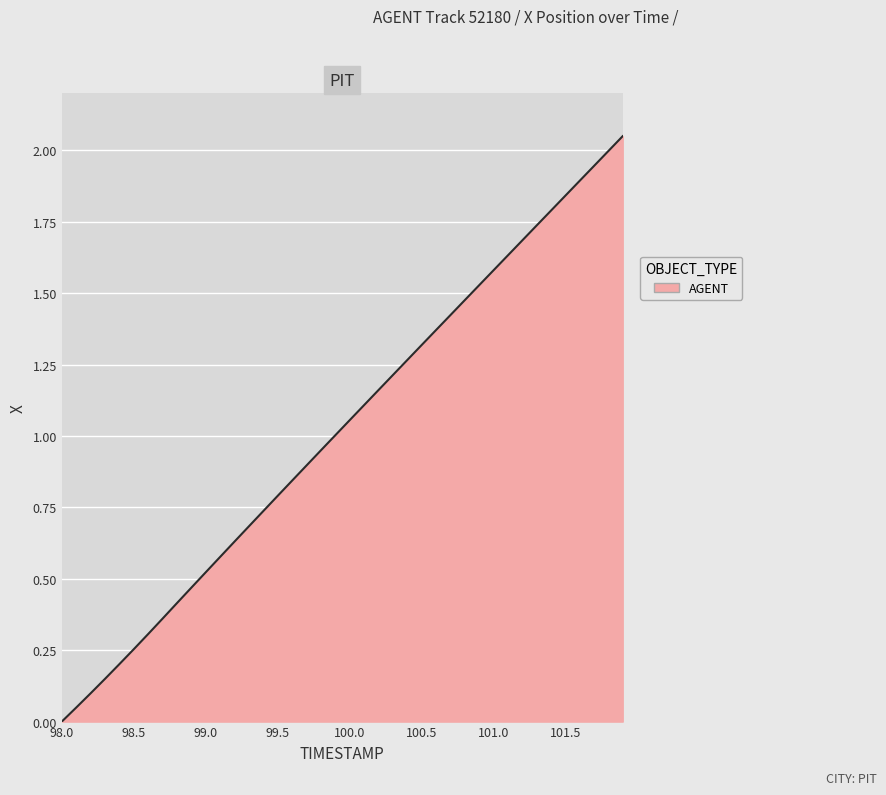

Reading right to left, list all the values displayed in this chart.

2.0	2.0	1.9	1.9	1.8	1.8	1.7	1.7	1.6	1.6	1.5	1.5	1.4	1.4	1.3	1.3	1.2	1.2	1.1	1.1	1.0	0.9	0.9	0.8	0.8	0.7	0.7	0.6	0.6	0.5	0.5	0.4	0.4	0.3	0.3	0.2	0.1	0.1	0.0	0.0